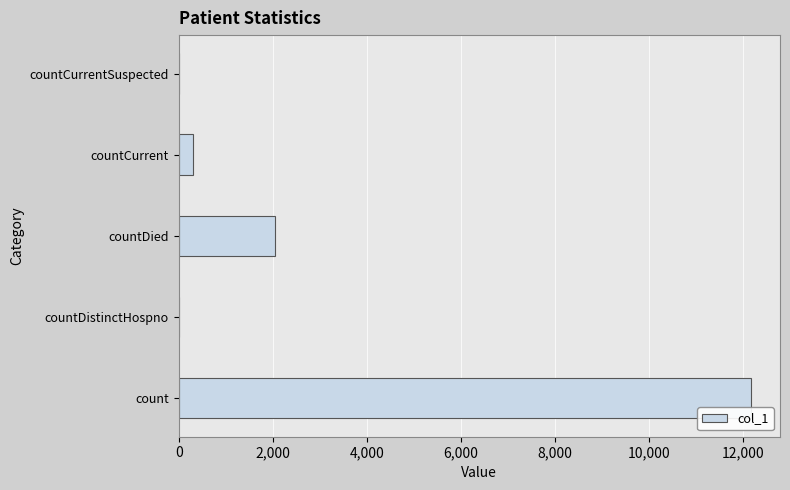

Is it true that the value at countDied is 2043?

True